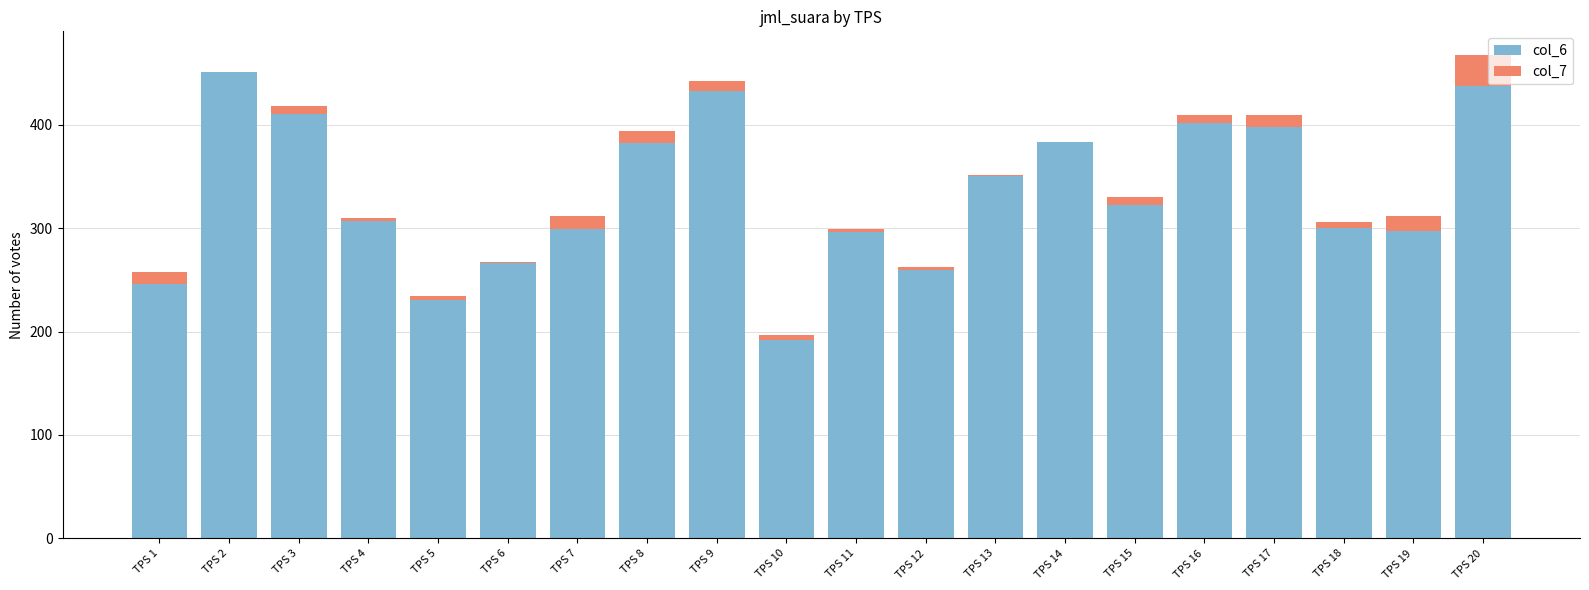

At which label does col_6 reach its peak?

TPS 2